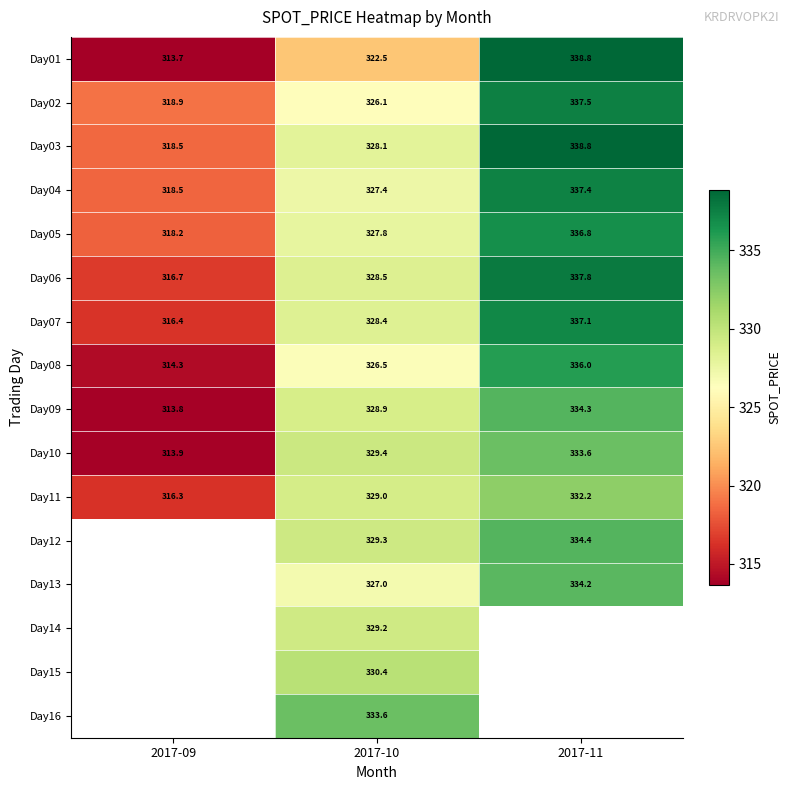

What is the approximate value of Day01 at 2017-09?

313.7